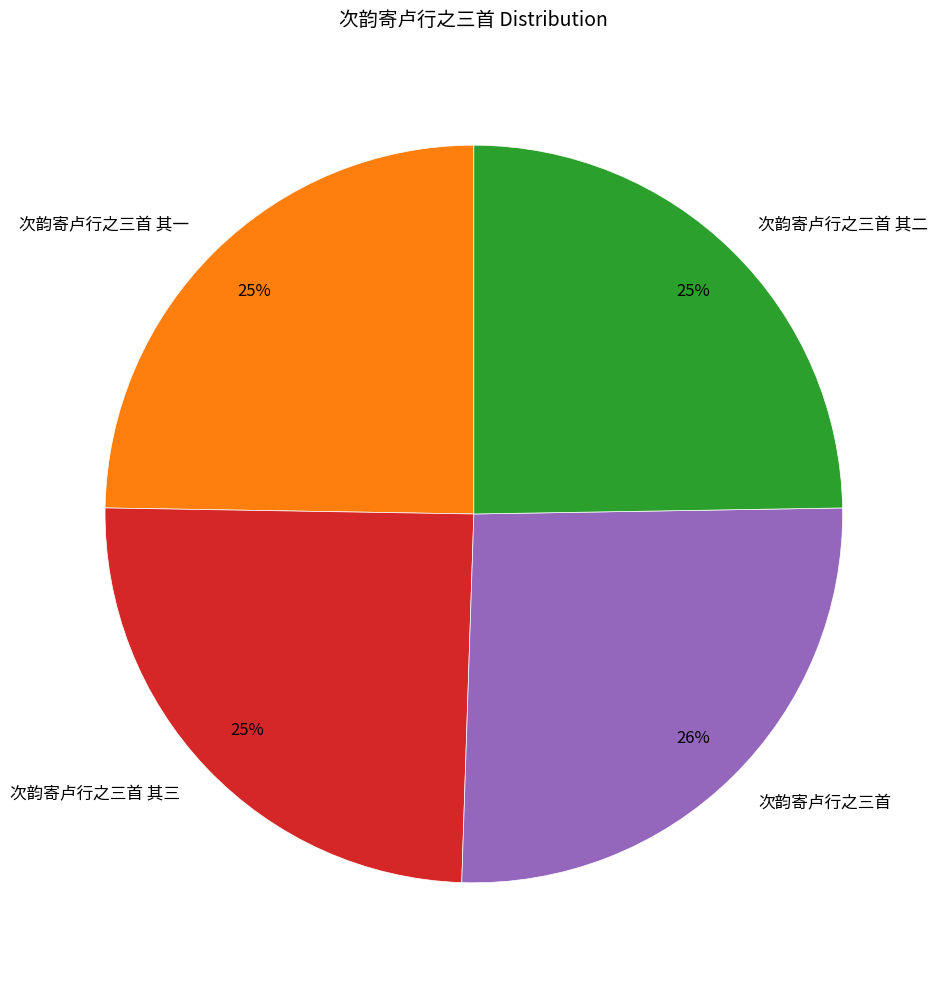

Count the number of slices in the pie.

4